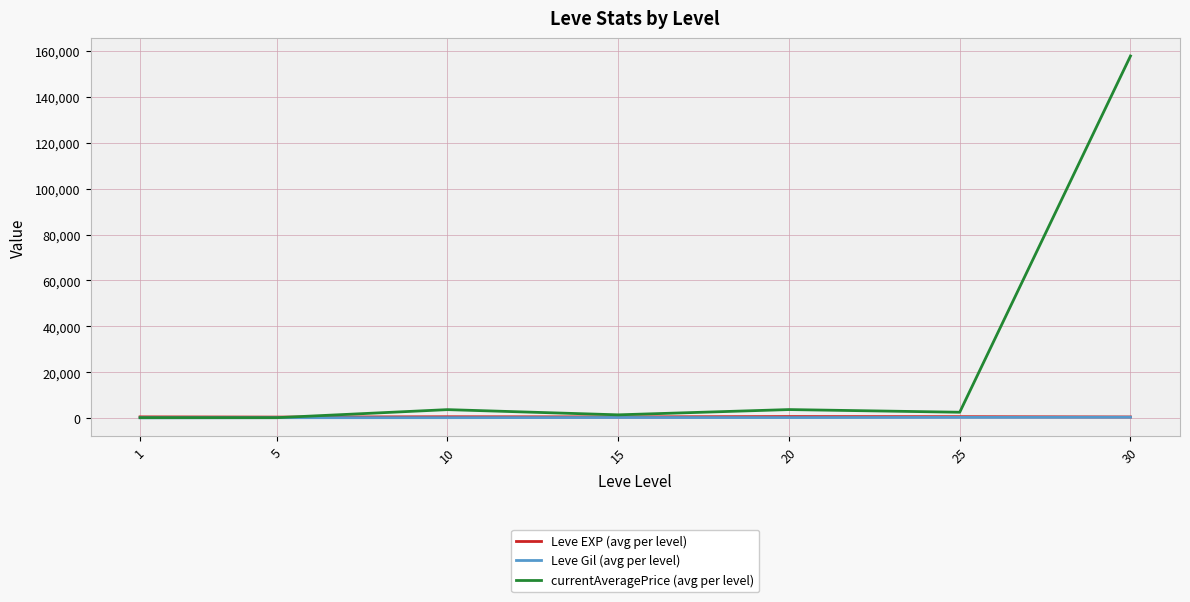

What is the maximum value shown in the chart?

157828.0